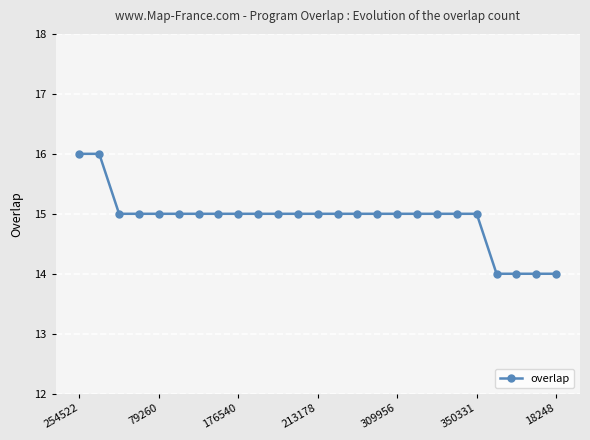

How many lines are shown in the chart?

1